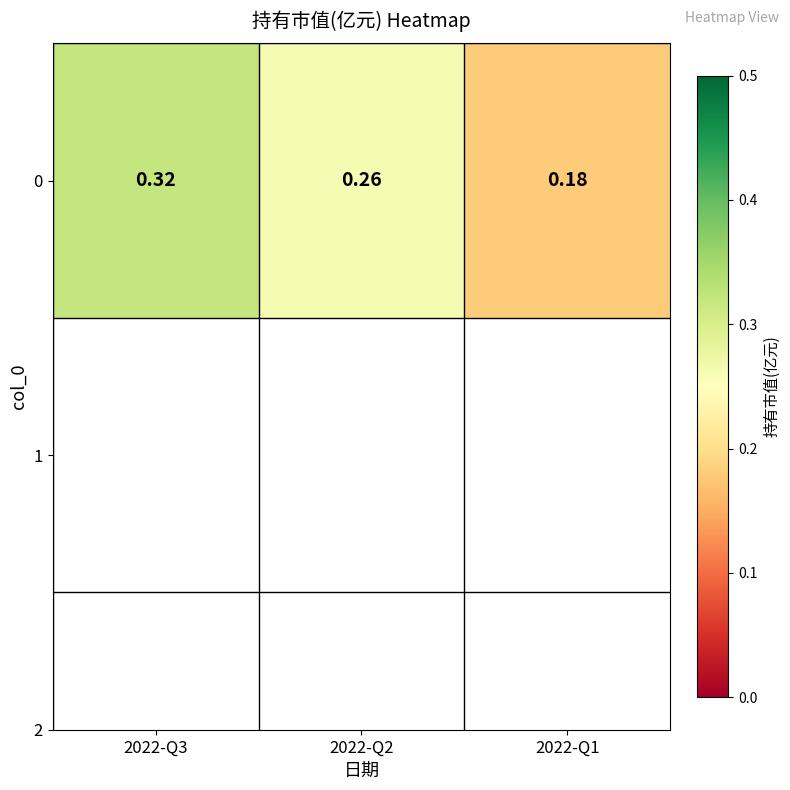

List the labels in order of value, largest first.

2022-Q3, 2022-Q2, 2022-Q1